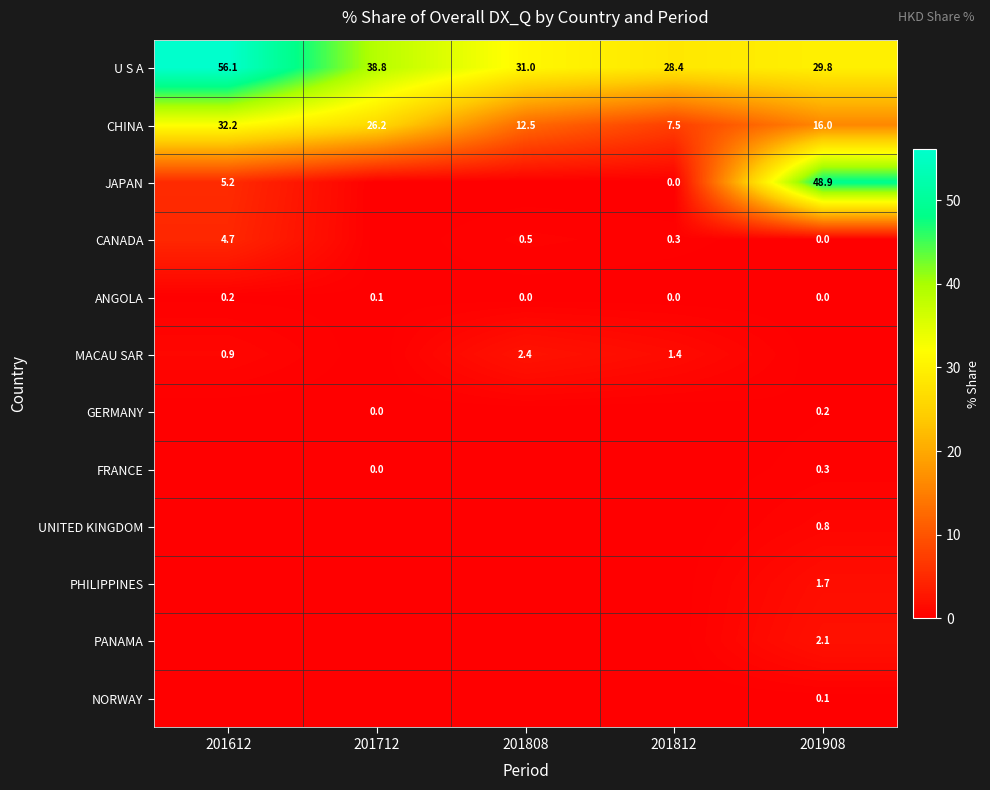

How many distinct data groups are displayed?

12